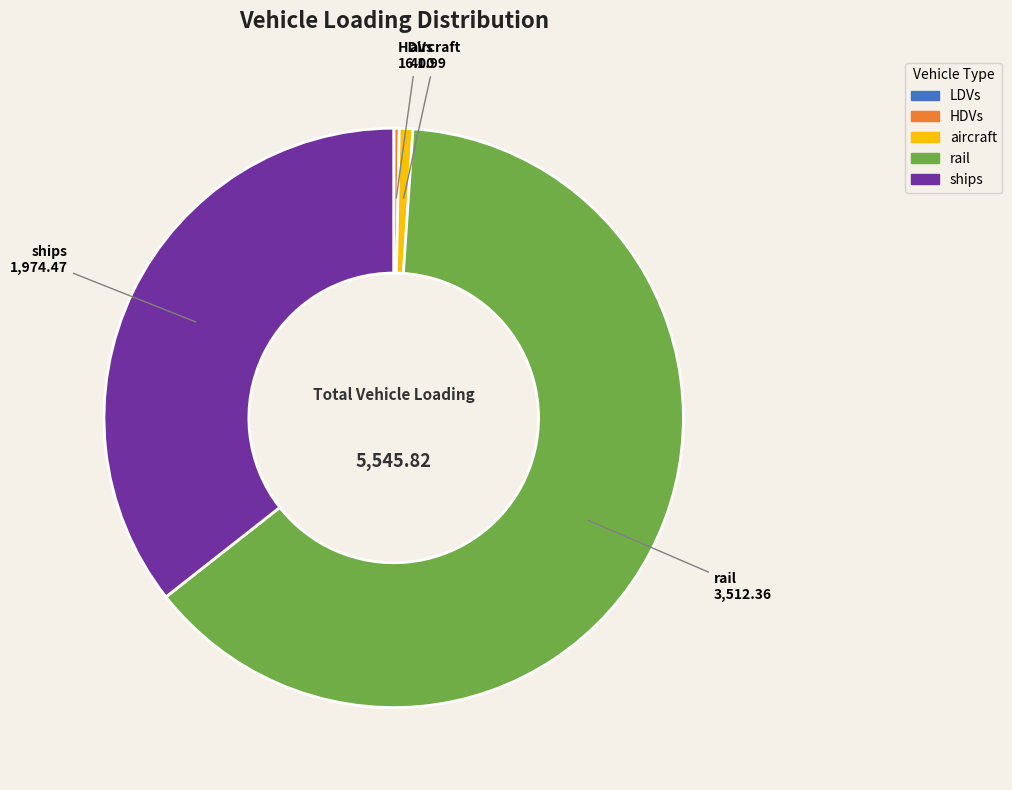

Which slice represents more than half of the pie?

rail